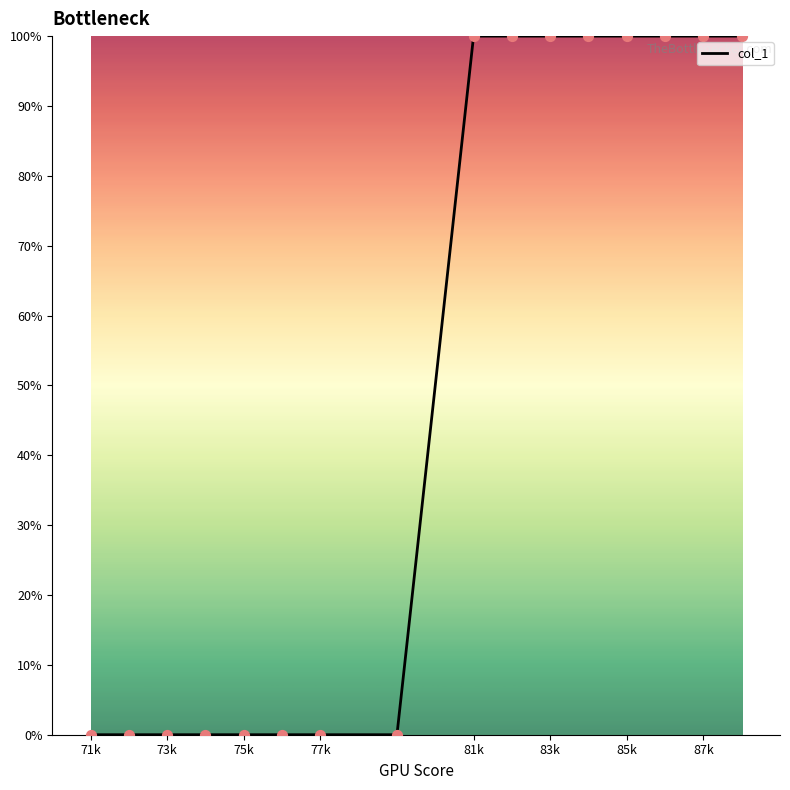

What is the difference between the maximum and minimum values?

100.0